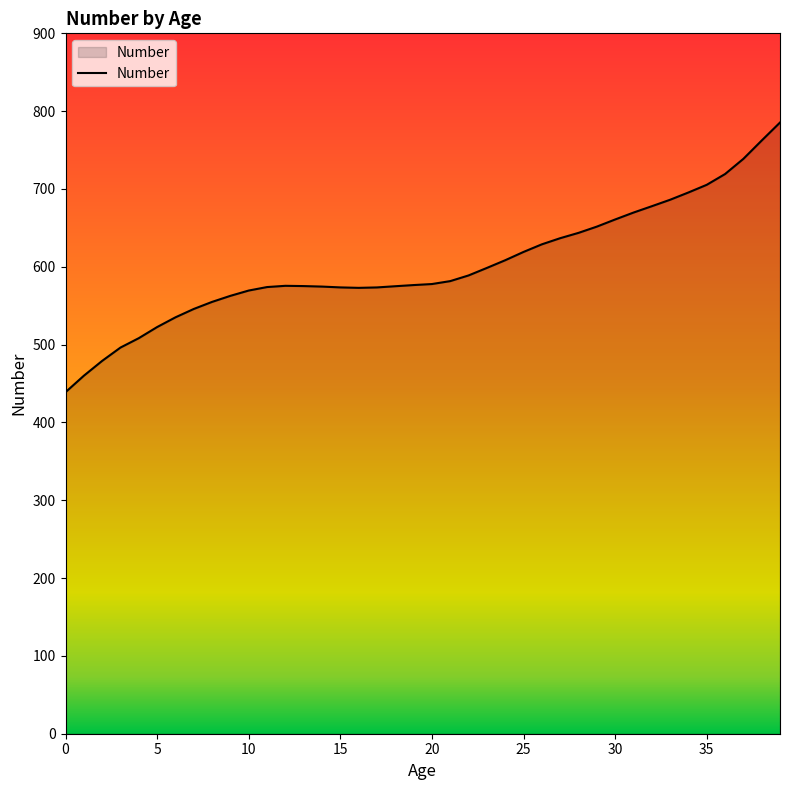

What is the maximum value shown in the chart?

785.4